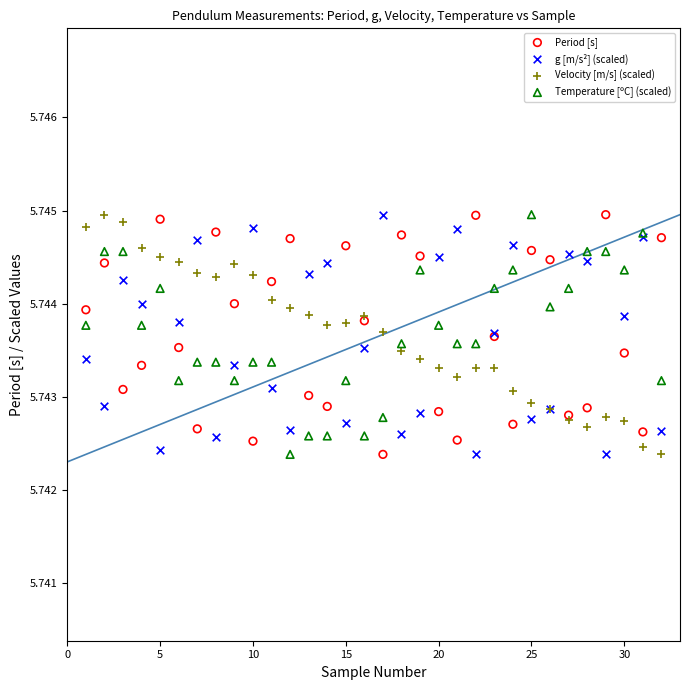

What is the X range (max minus min) for the scatter plot?

31.0